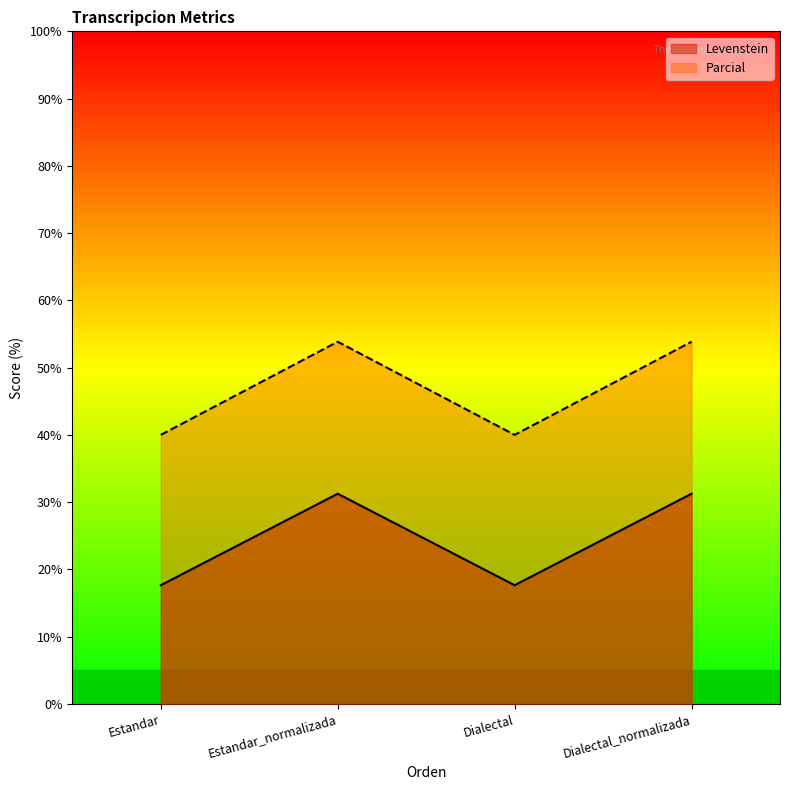

Read the Parcial value at Dialectal.

40.0